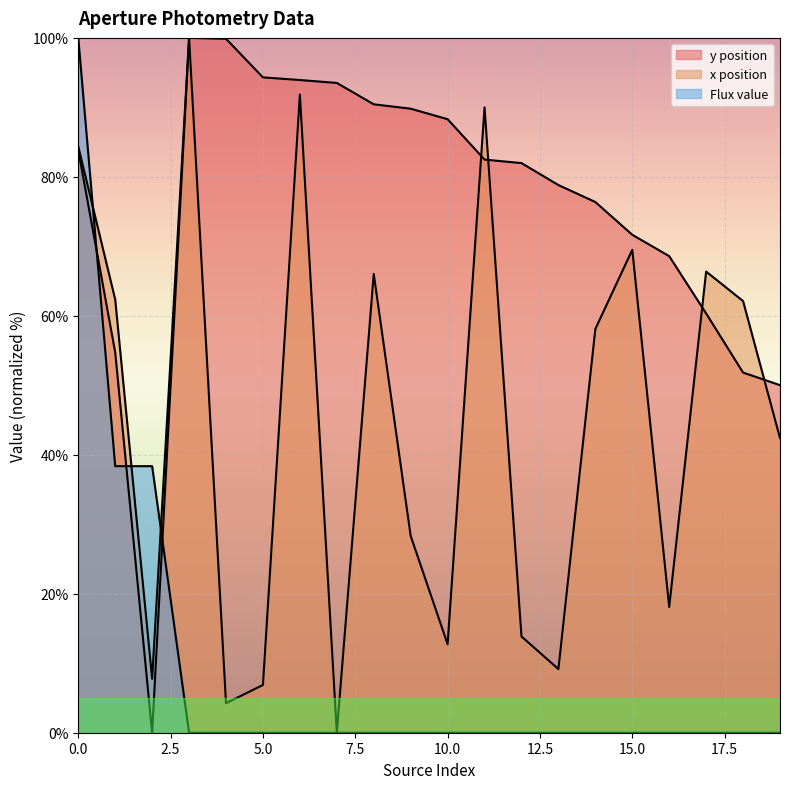

Between 5 and 17, which series saw the biggest shift?

x position